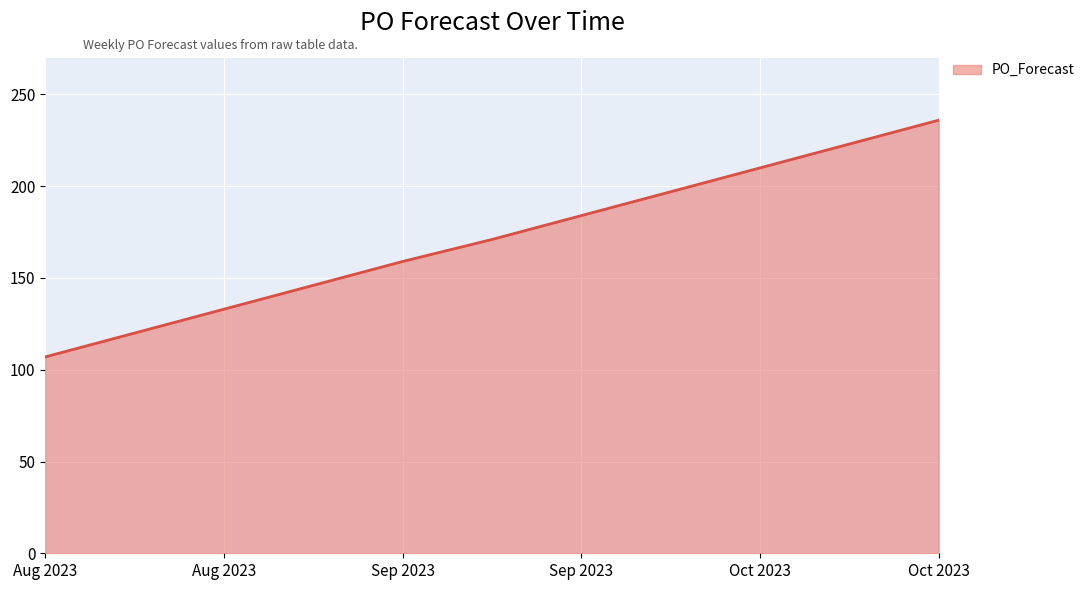

What is the greatest value displayed?

236